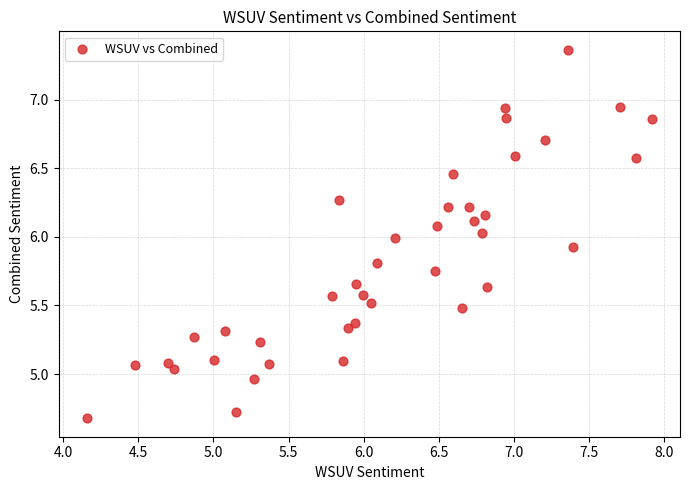

What is the range of Y values (max minus min)?

2.7